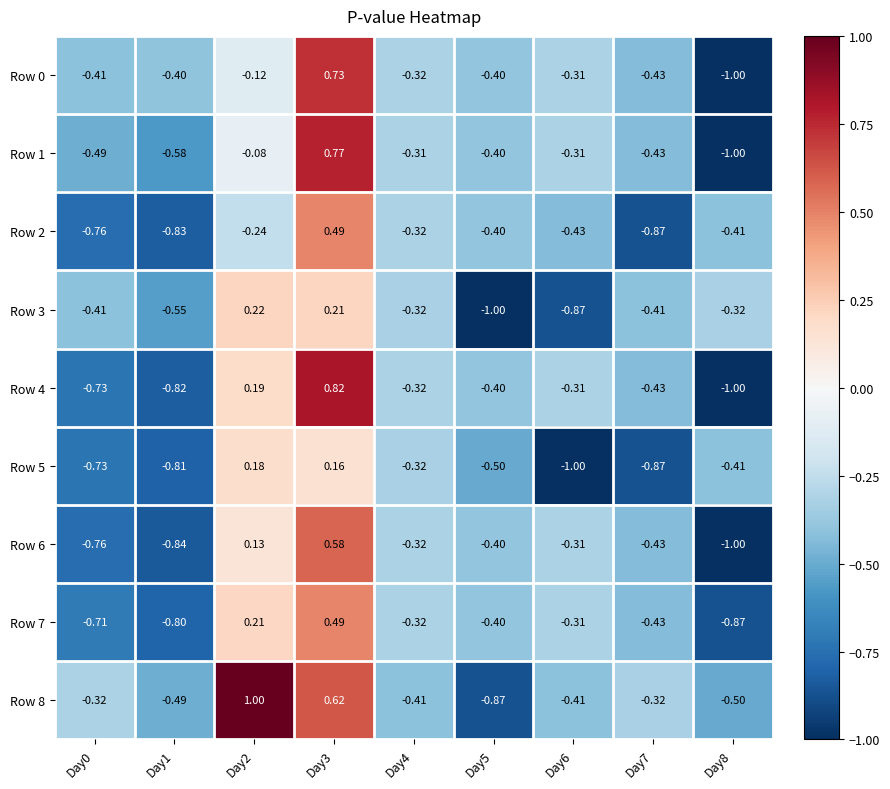

Is the value of Row 1 at Day1 greater than the value of Row 7 at Day0?

Yes